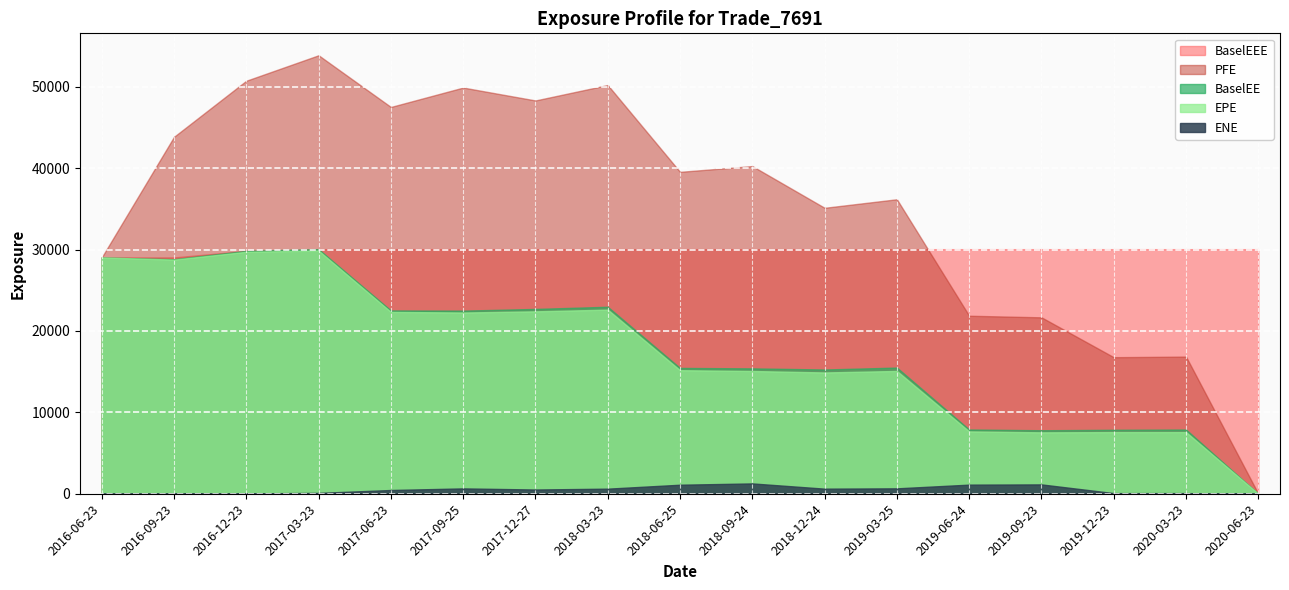

The BaselEE series shows 45561.0 at 2016-06-23. True or false?

False